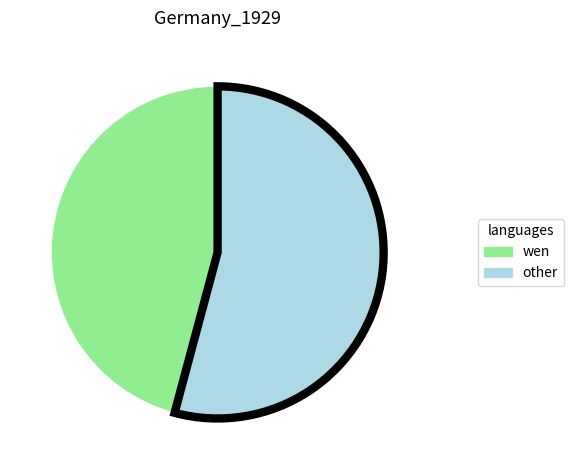

Is there a majority slice in this chart?

Yes